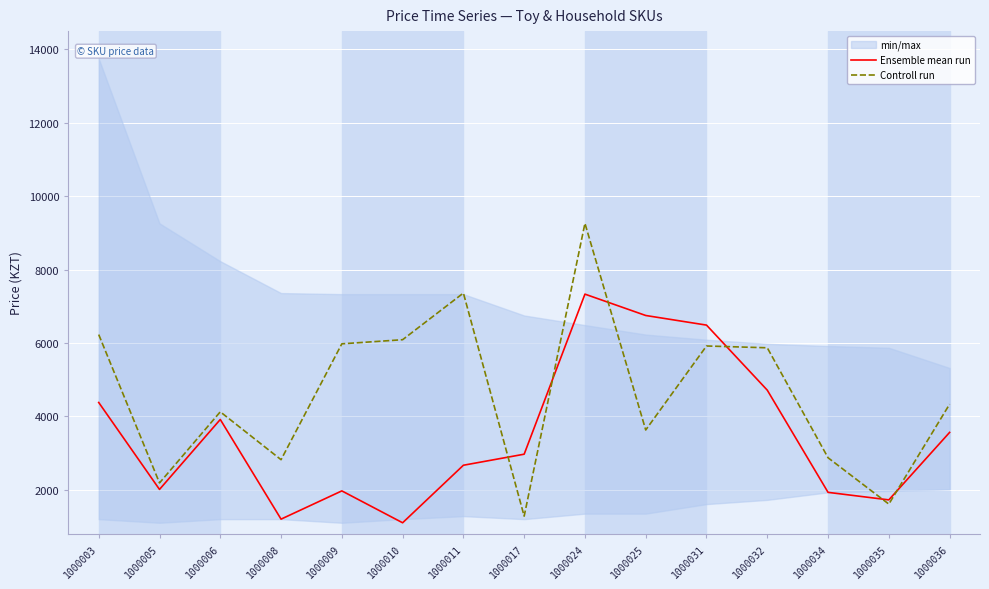

In Ensemble mean run, how many points are higher than both neighbors (excluding endpoints)?

3